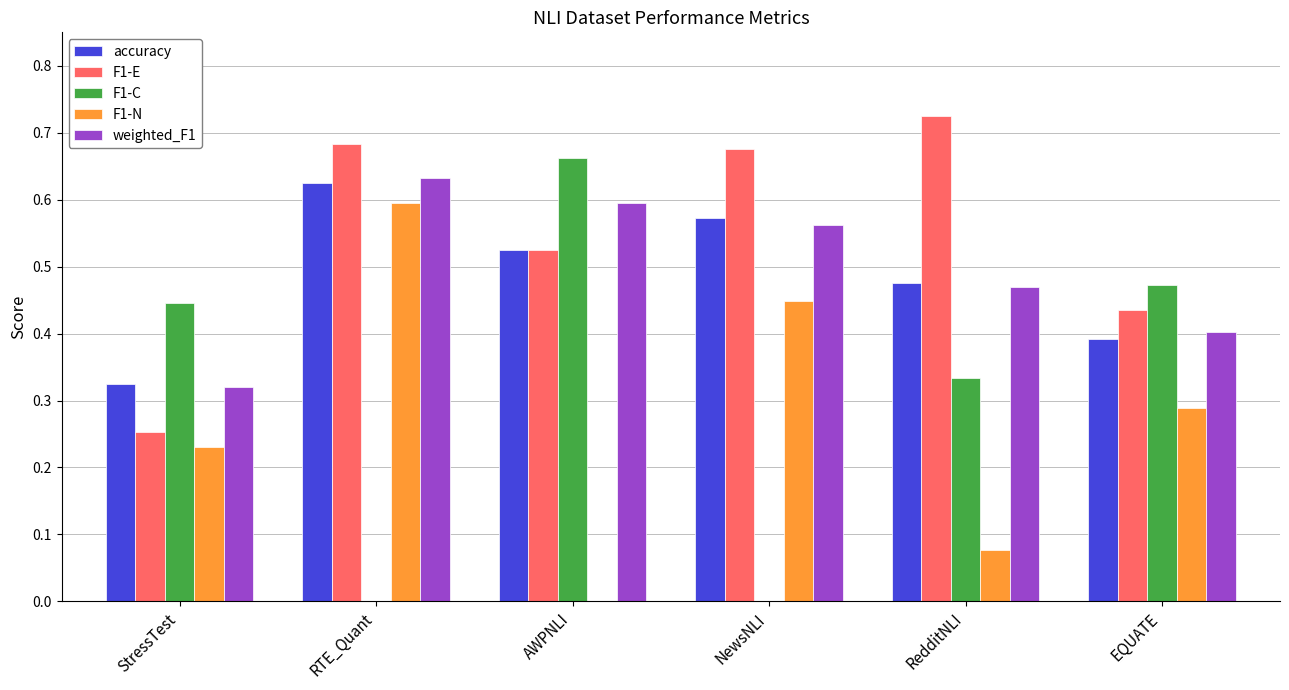

Are the bars horizontal?

No